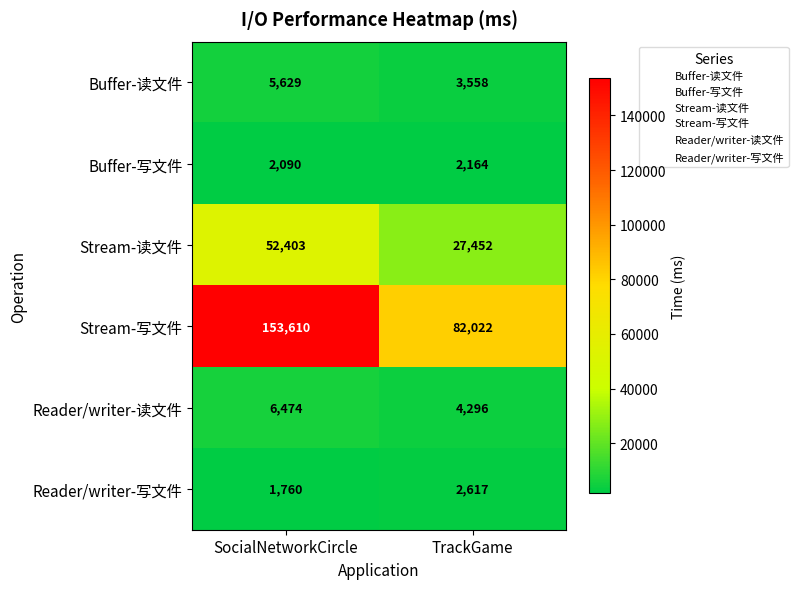

Is it true that Reader/writer-写文件 equals 2617 at TrackGame?

True